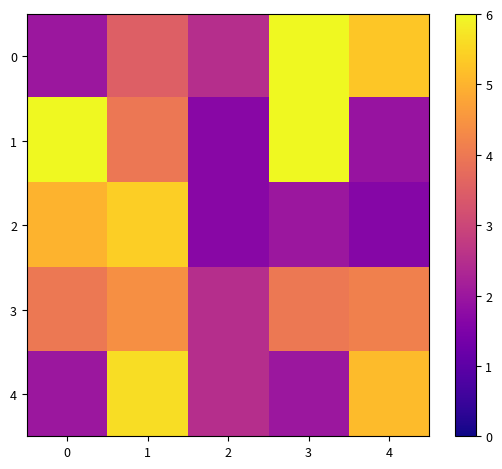

Reading left to right, transcribe all the data shown in this chart.

0: 0=2.0	1=3.5	2=2.5	3=6.0	4=5.3
1: 0=6.0	1=4.0	2=1.7	3=6.0	4=1.9
2: 0=5.0	1=5.4	2=1.7	3=2.0	4=1.6
3: 0=4.0	1=4.4	2=2.5	3=4.0	4=4.1
4: 0=2.0	1=5.6	2=2.5	3=2.0	4=5.1